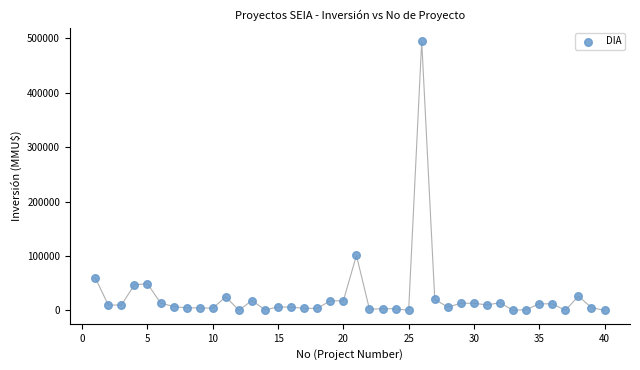

What is the range of Y values (max minus min)?

495000